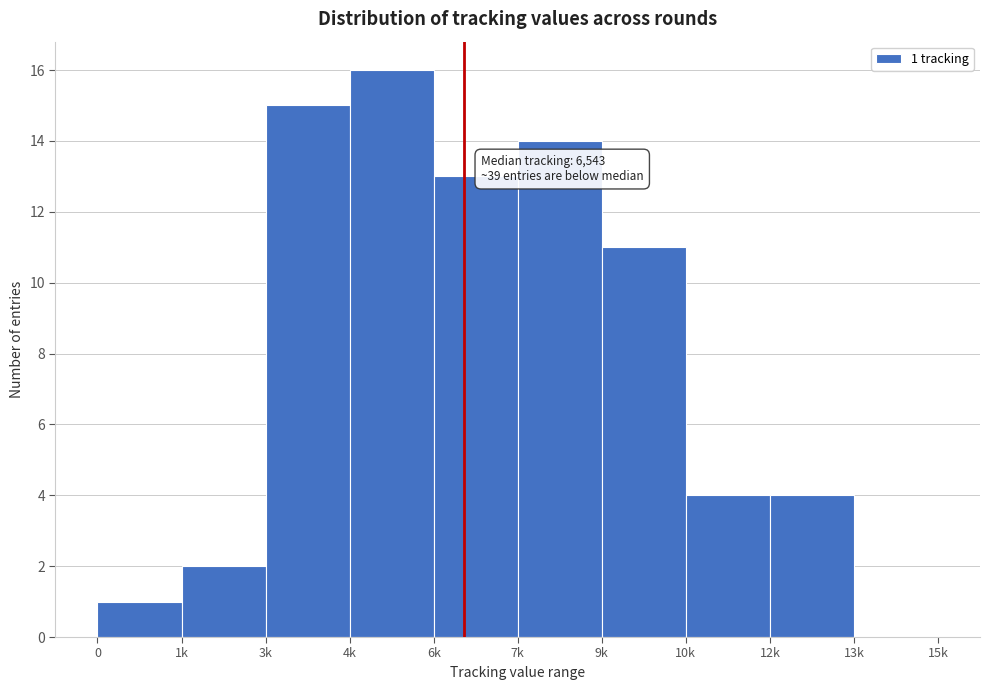

Reading right to left, transcribe all the data shown in this chart.

13k=0	12k=4	10k=4	9k=11	7k=14	6k=13	4k=16	3k=15	1k=2	0=1